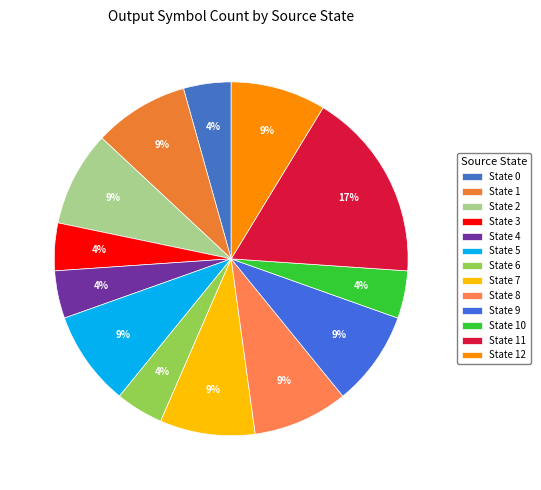

Is there a majority slice in this chart?

No